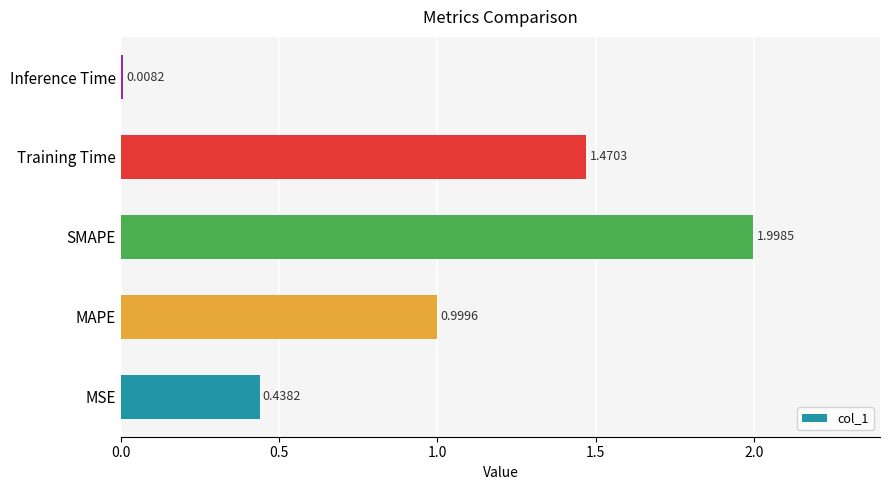

What is the change in value from MAPE to SMAPE?

+1.0